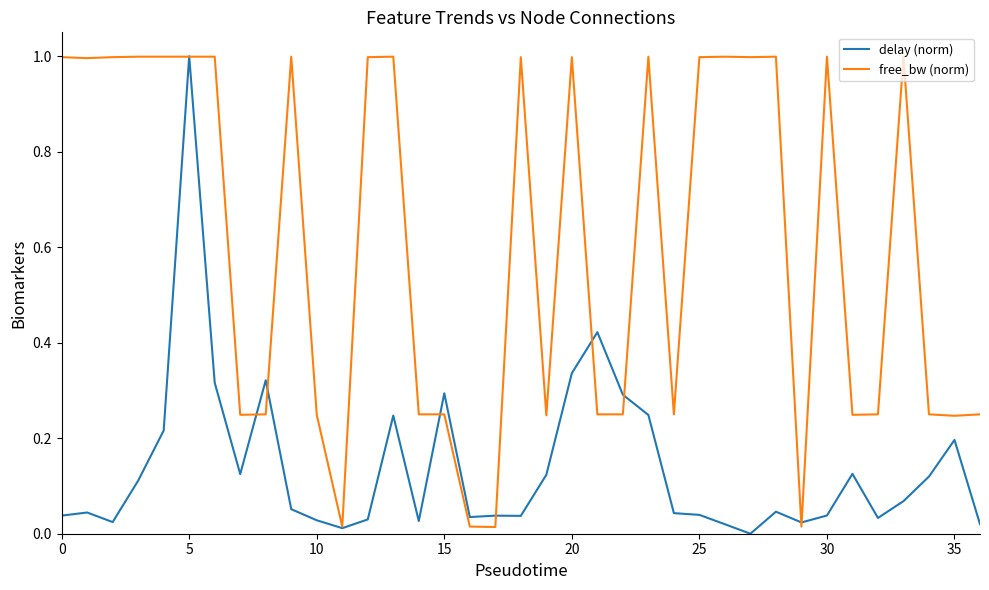

What is the greatest value displayed?

1.0